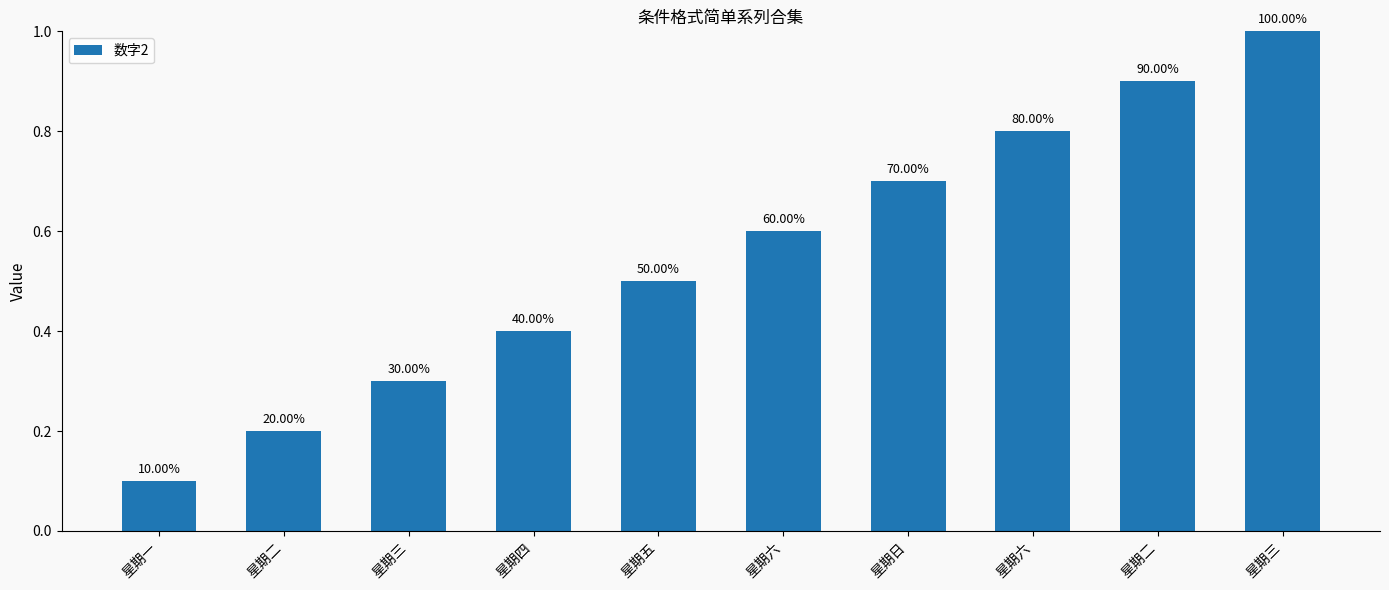

Reading right to left, what are all the values shown in this chart?

1.0	0.9	0.8	0.7	0.6	0.5	0.4	0.3	0.2	0.1